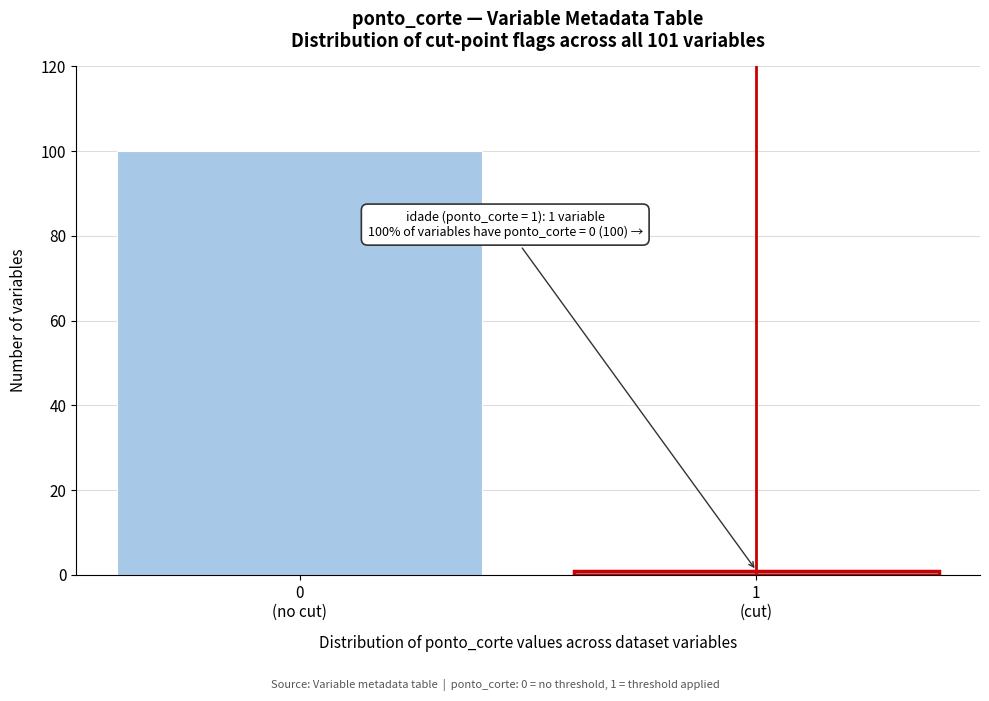

Reading right to left, transcribe all the data shown in this chart.

1	100